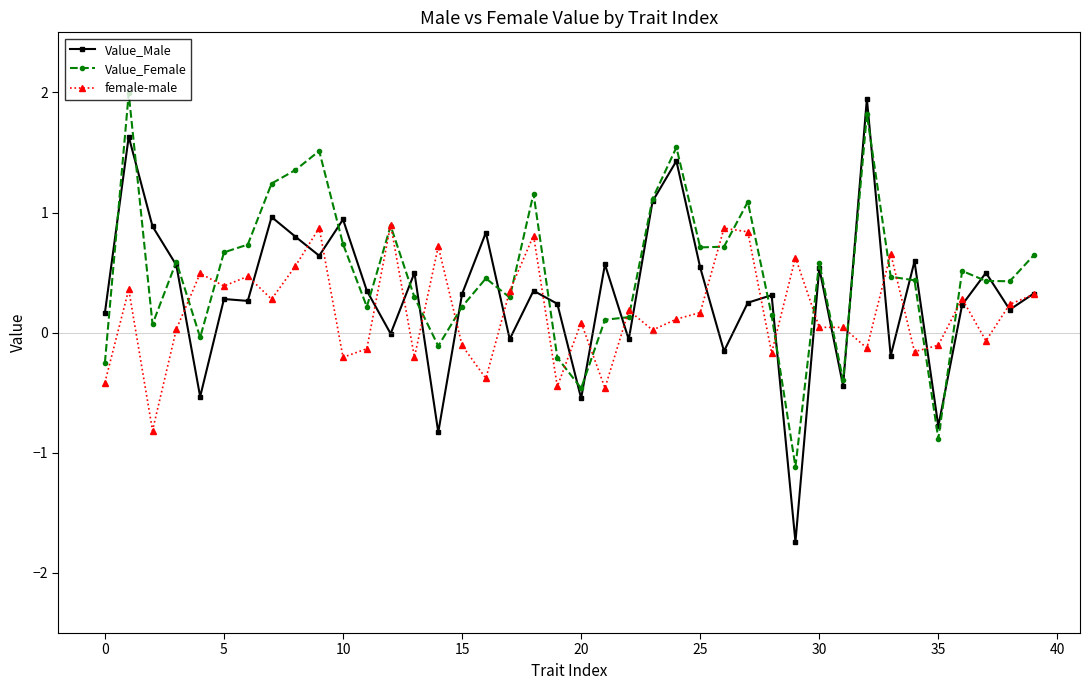

At how many categories does at least one series exceed 0?

39